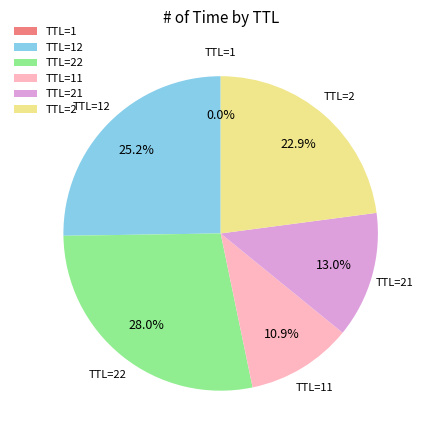

Is there any slice that represents more than half of the pie?

No